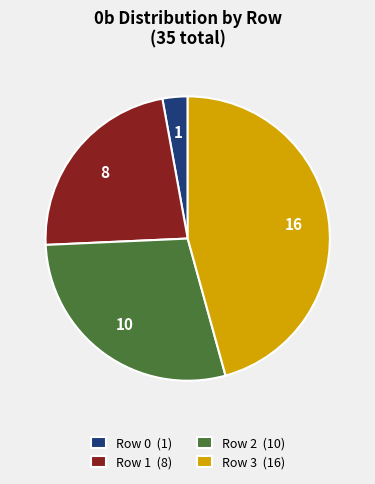

Rank the categories by value from highest to lowest.

Row 3, Row 2, Row 1, Row 0